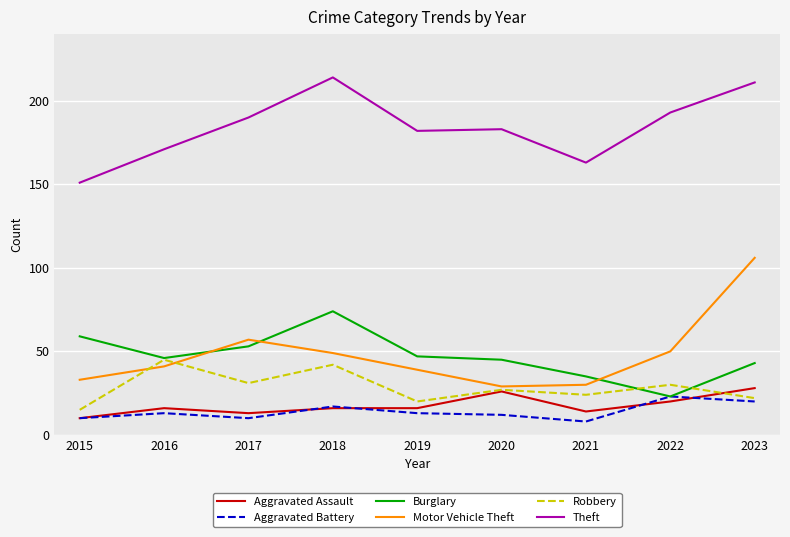

How many values in the Robbery series are below 27?

4